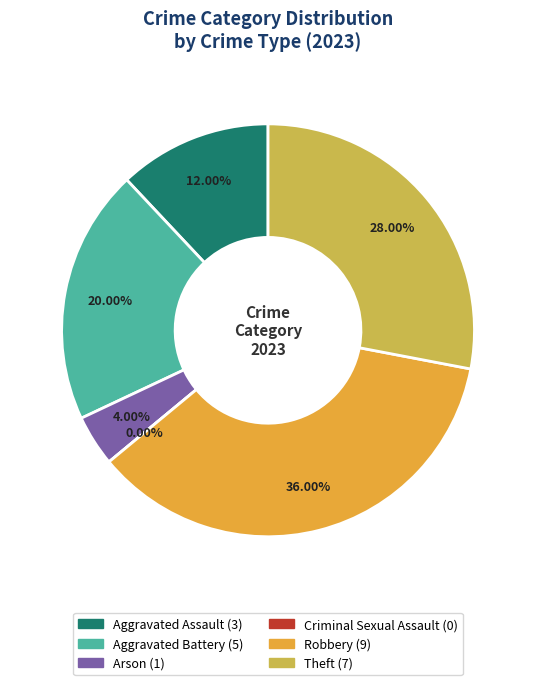

What percentage is NOT represented by Arson?

96.0%